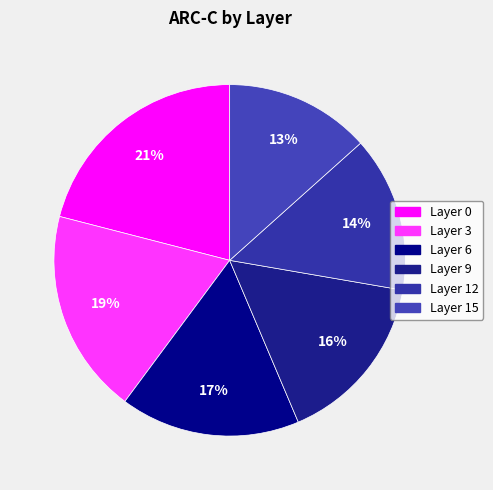

How many slices are in this pie chart?

6